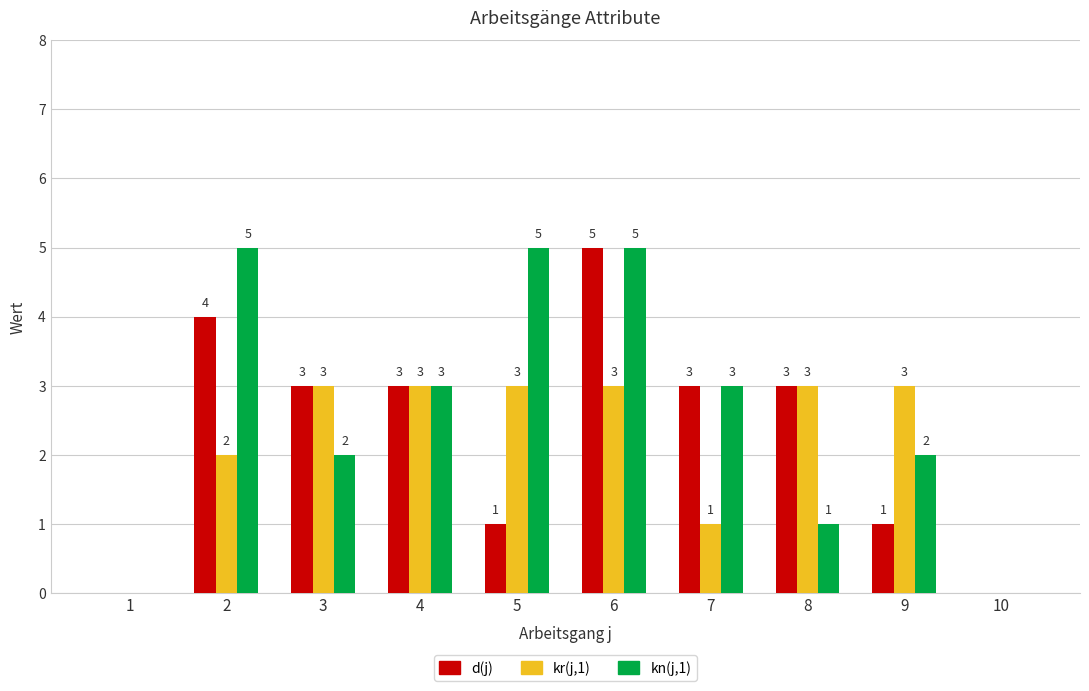

Which series changed the most between 3 and 6?

kn(j,1)